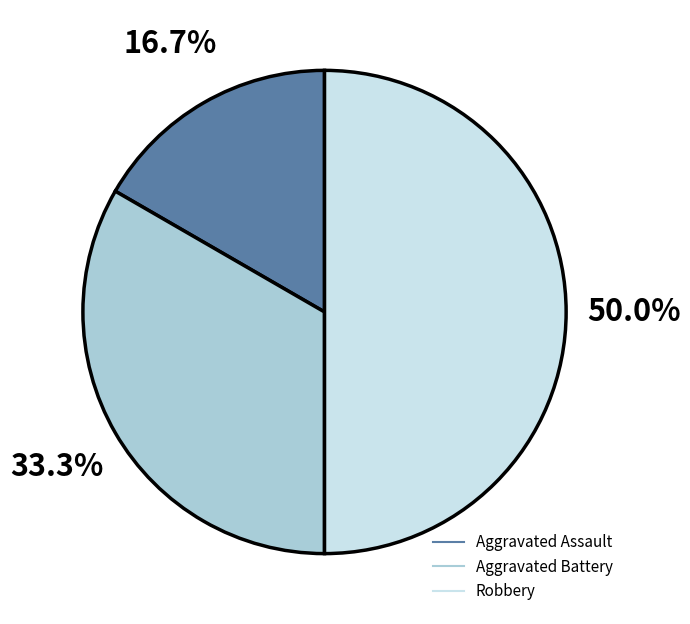

Which slice is the smallest?

Aggravated Assault